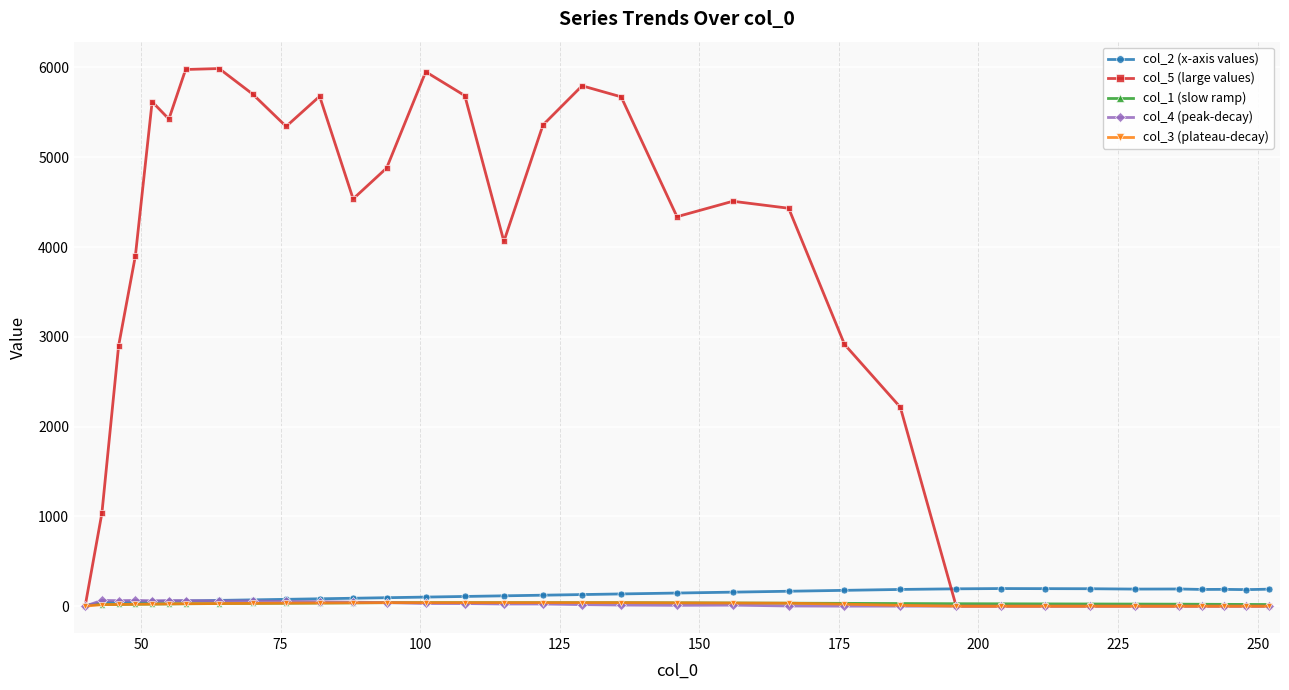

Which series has the largest range (max minus min)?

col_5 (large values)